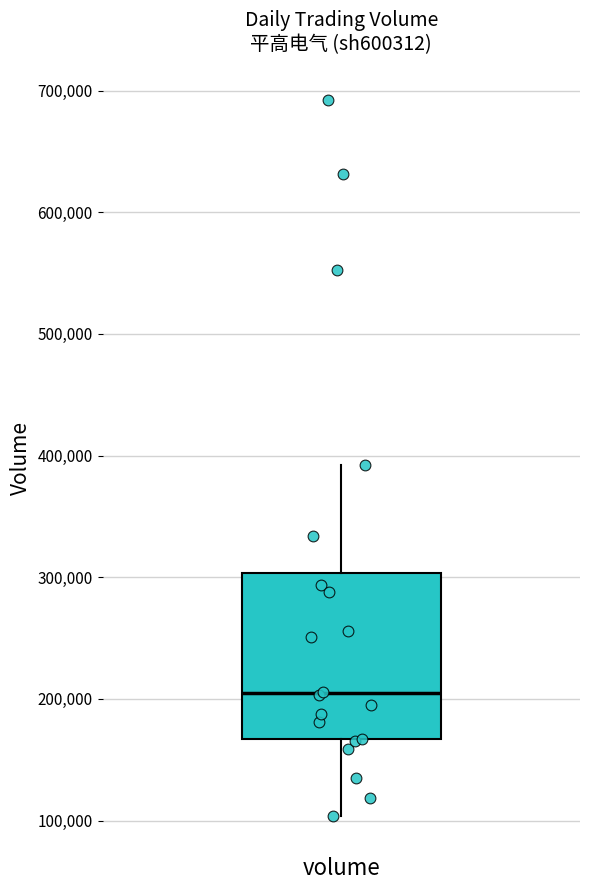

Where does the lower whisker of the box for volume end on the y-axis? The values are not printed on the chart, so give them approximately, as read against the axis.

100000